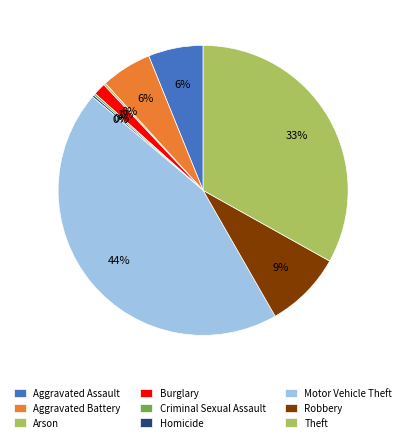

Is there any slice that represents more than half of the pie?

No